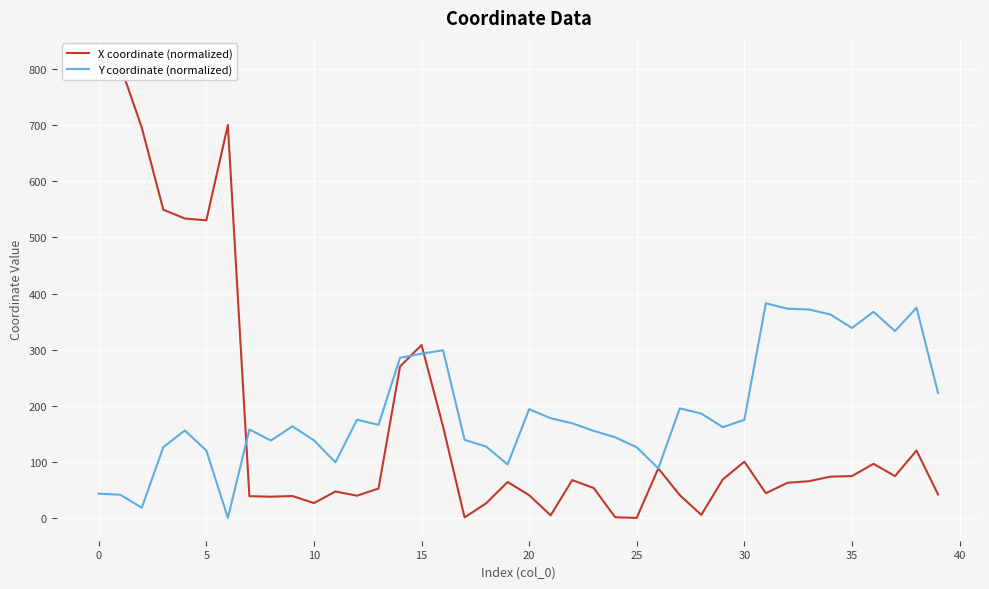

How many interior local valleys does the Y coordinate (normalized) series have?

10